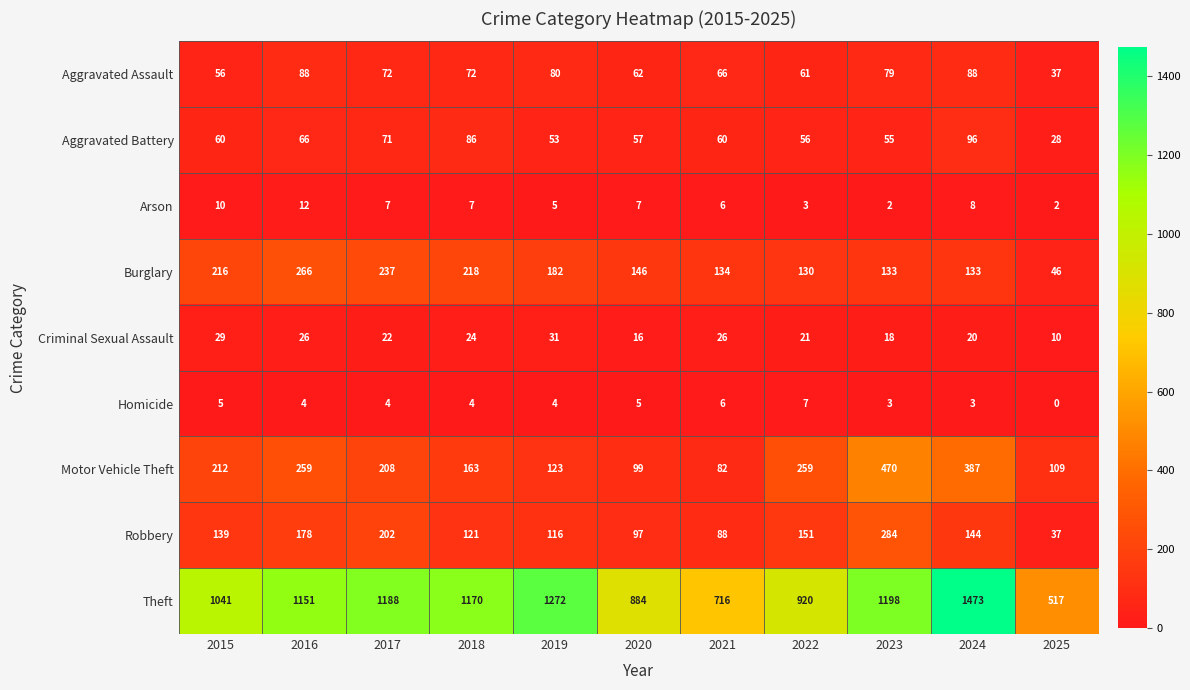

True or false: Aggravated Assault has a value of 79 at 2023.

True